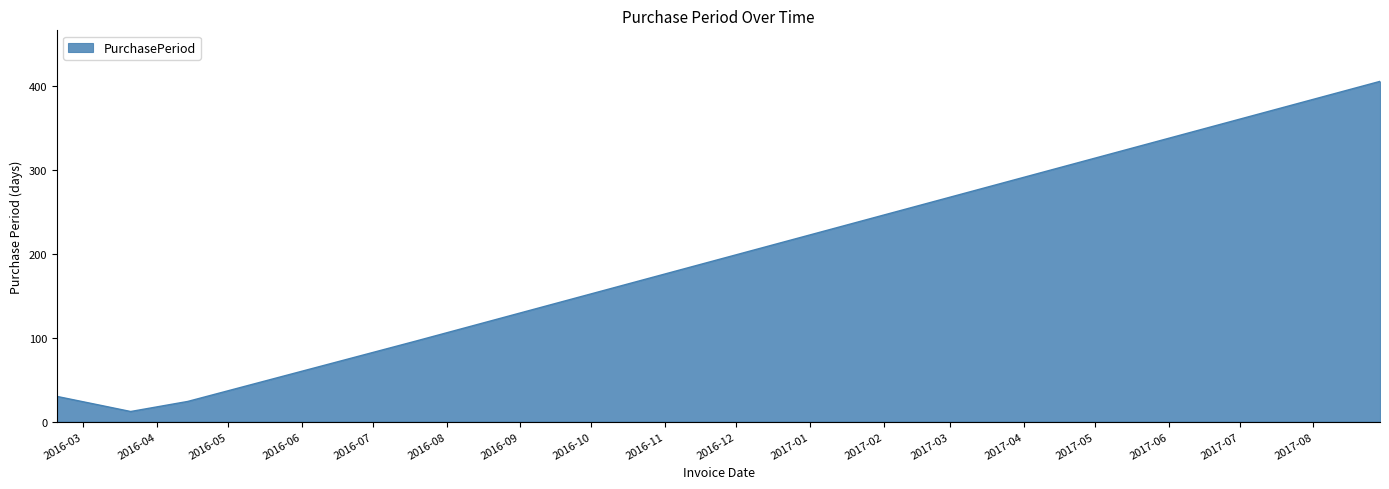

True or false: there are more than 0 points higher than both neighbors.

False